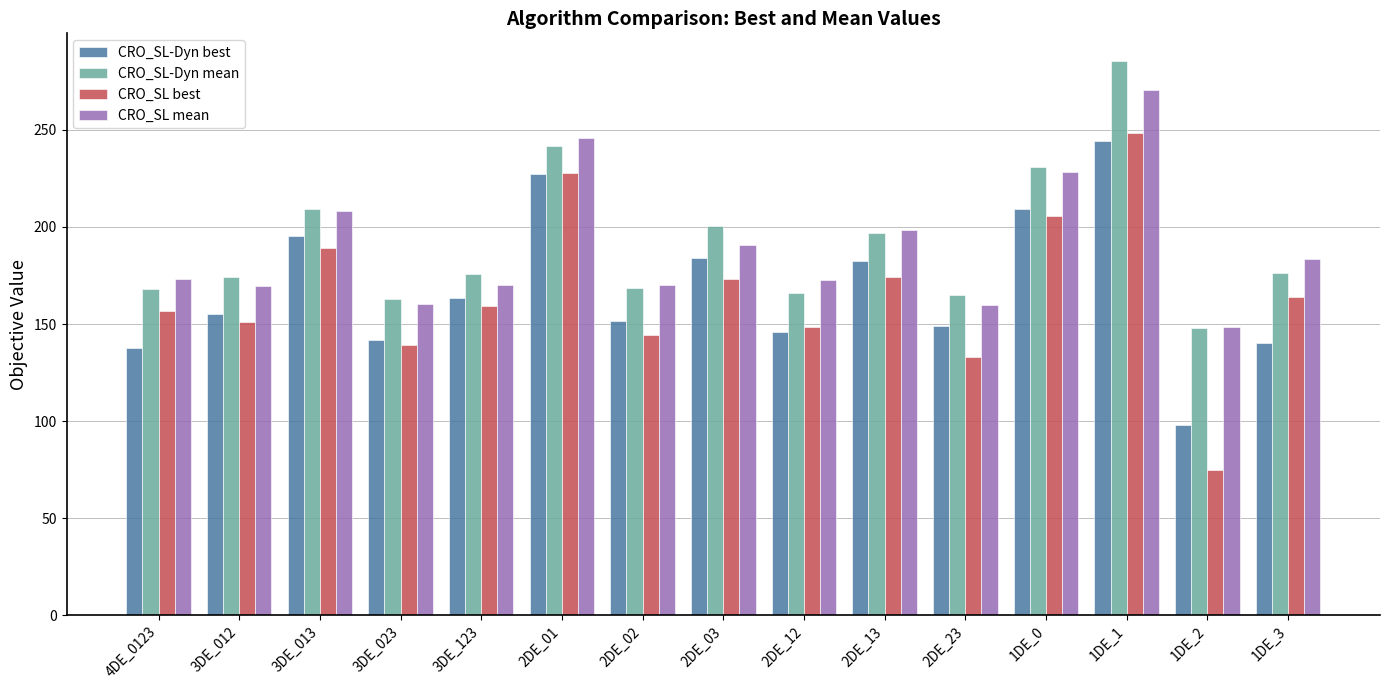

Does the chart contain any negative values?

No